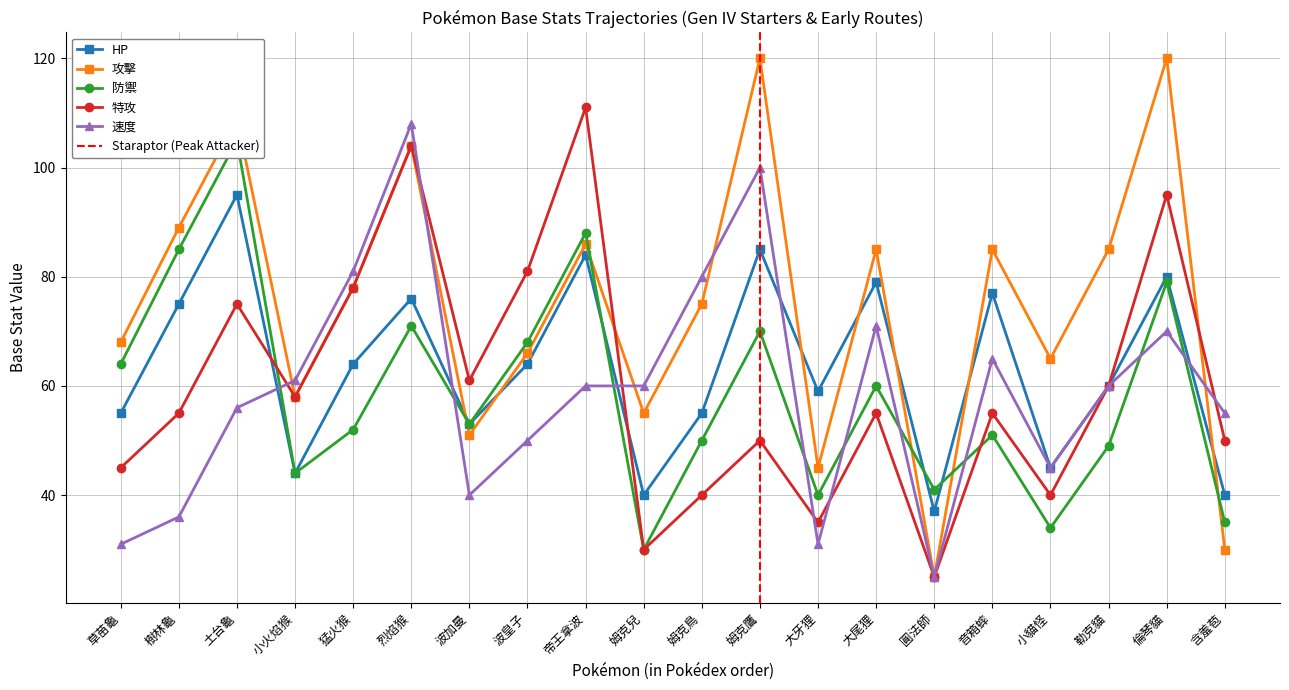

What value does the 速度 series have at 猛火猴, to the nearest 10?

80